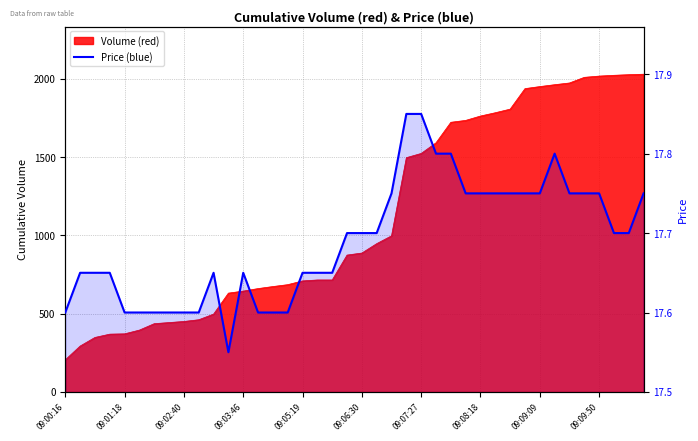

How many lines are shown in the chart?

1